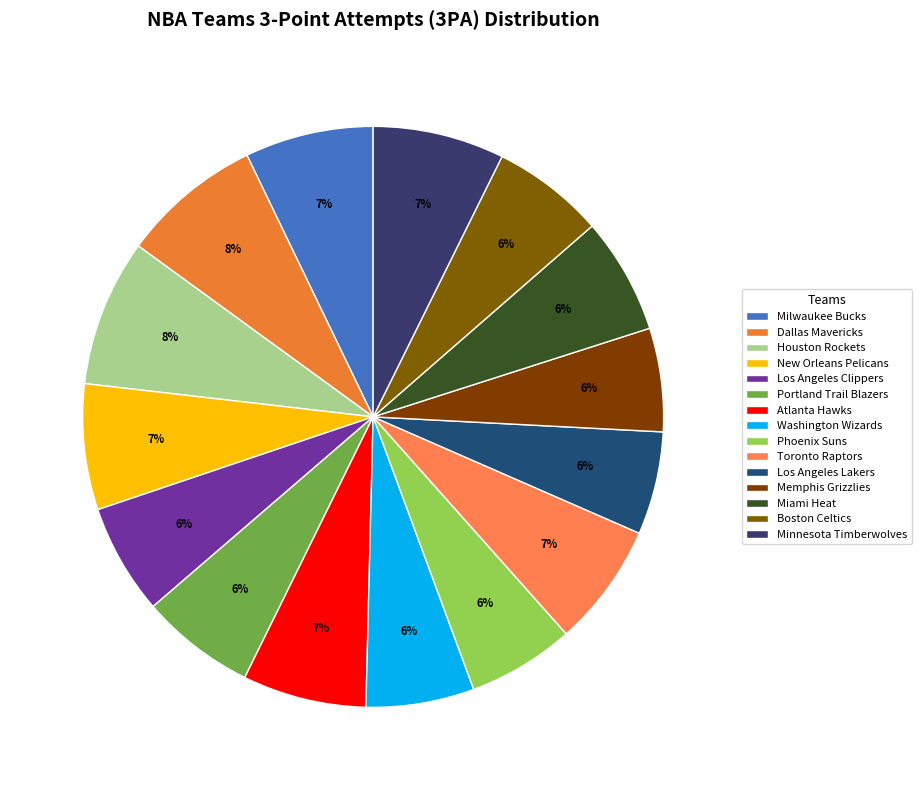

Combined, do Los Angeles Lakers and Phoenix Suns account for over 50%?

No